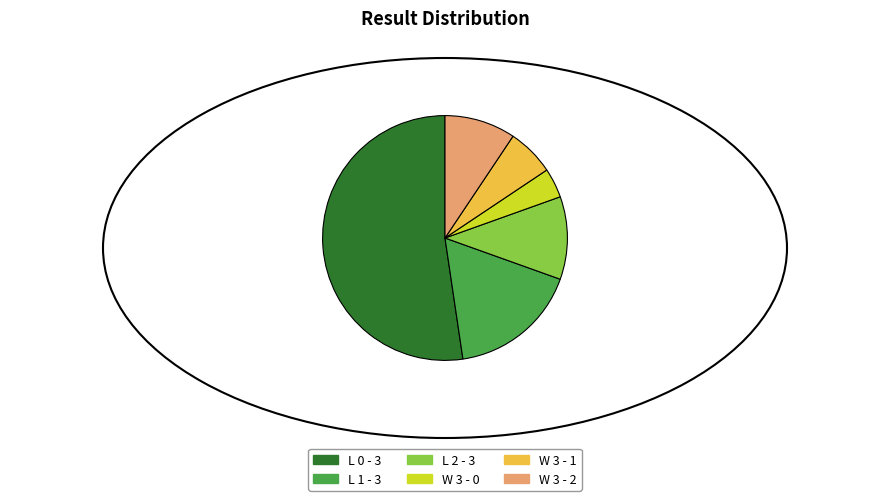

Approximately how many times larger is the value at L 0 - 3 compared to W 3 - 0?

13.4